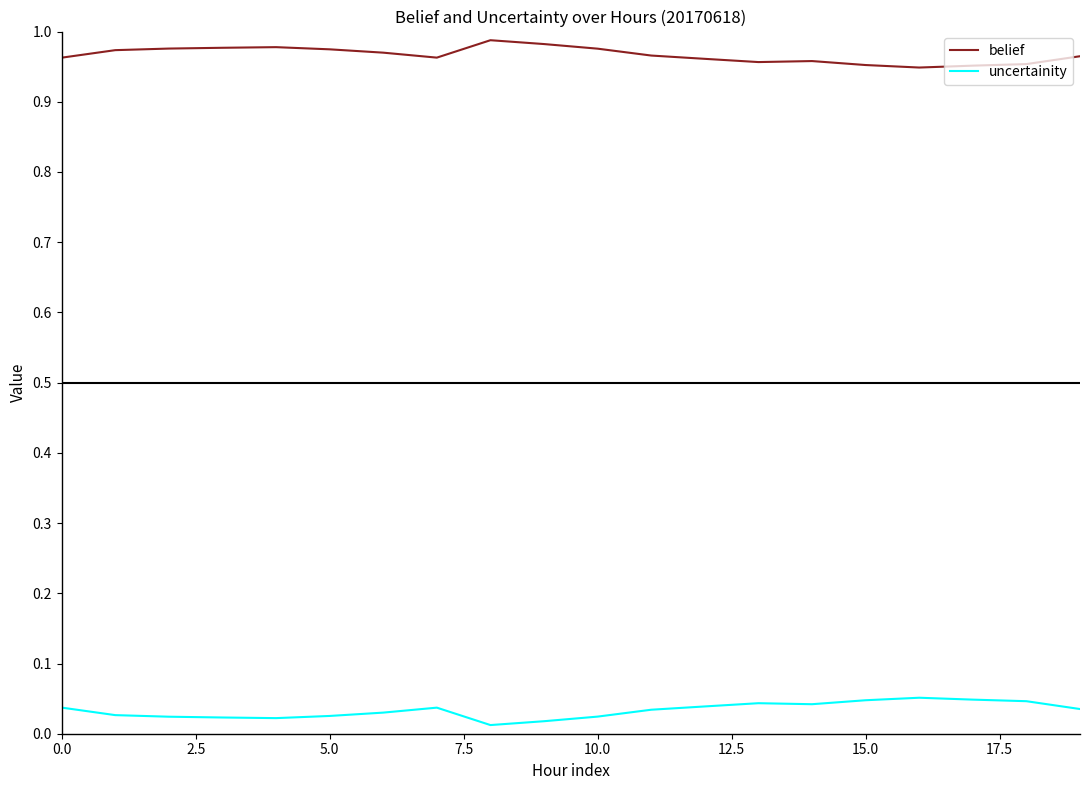

True or false: uncertainity and belief cross at least once.

False